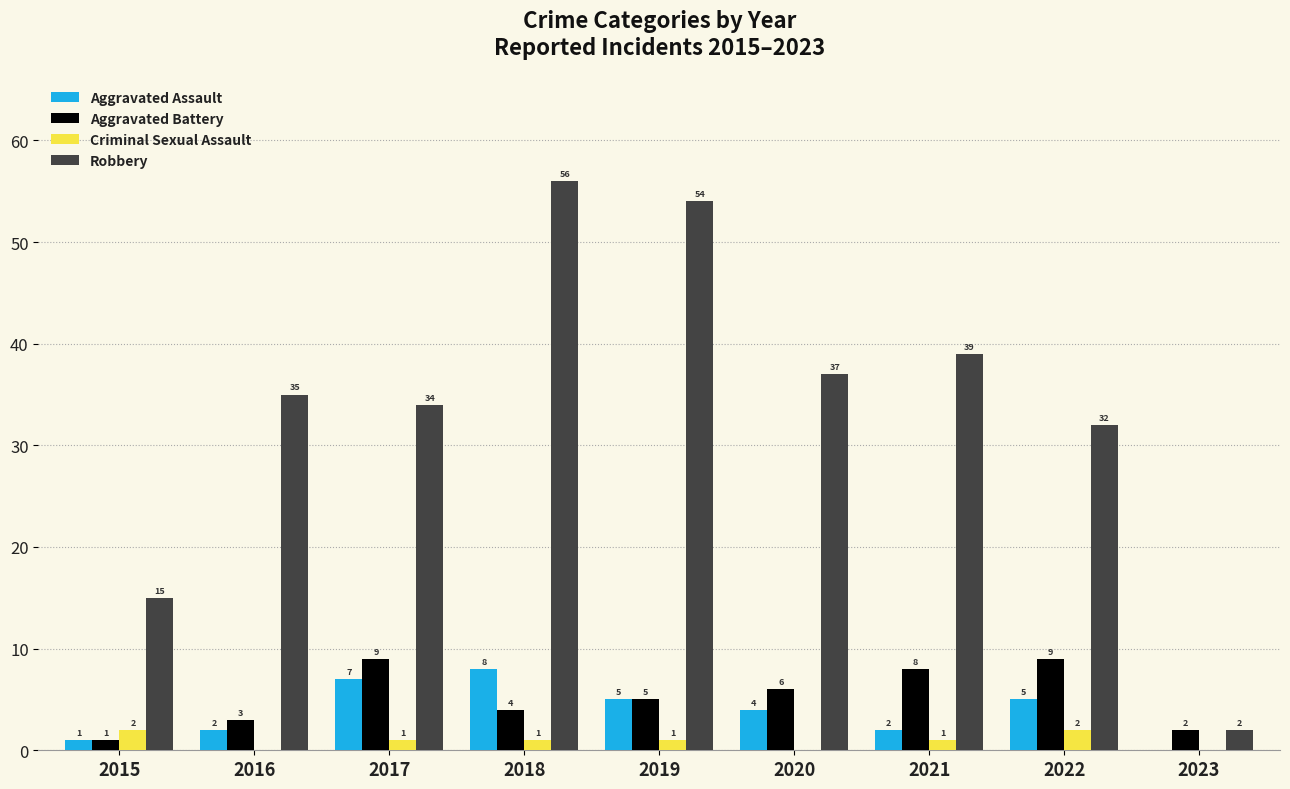

What is the average value of the Robbery series?

34